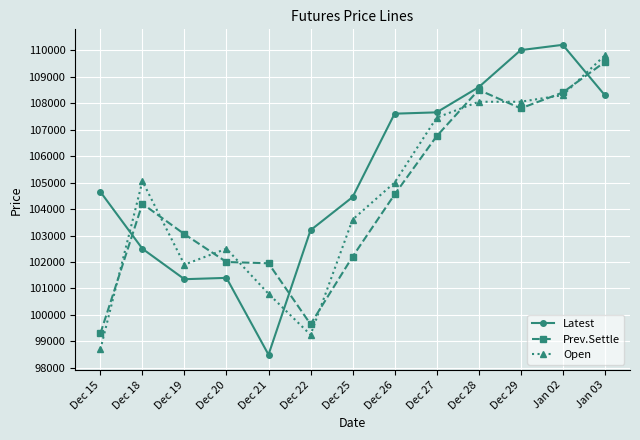

Is the value of Latest at Jan 02 greater than the value of Prev.Settle at Dec 27?

Yes